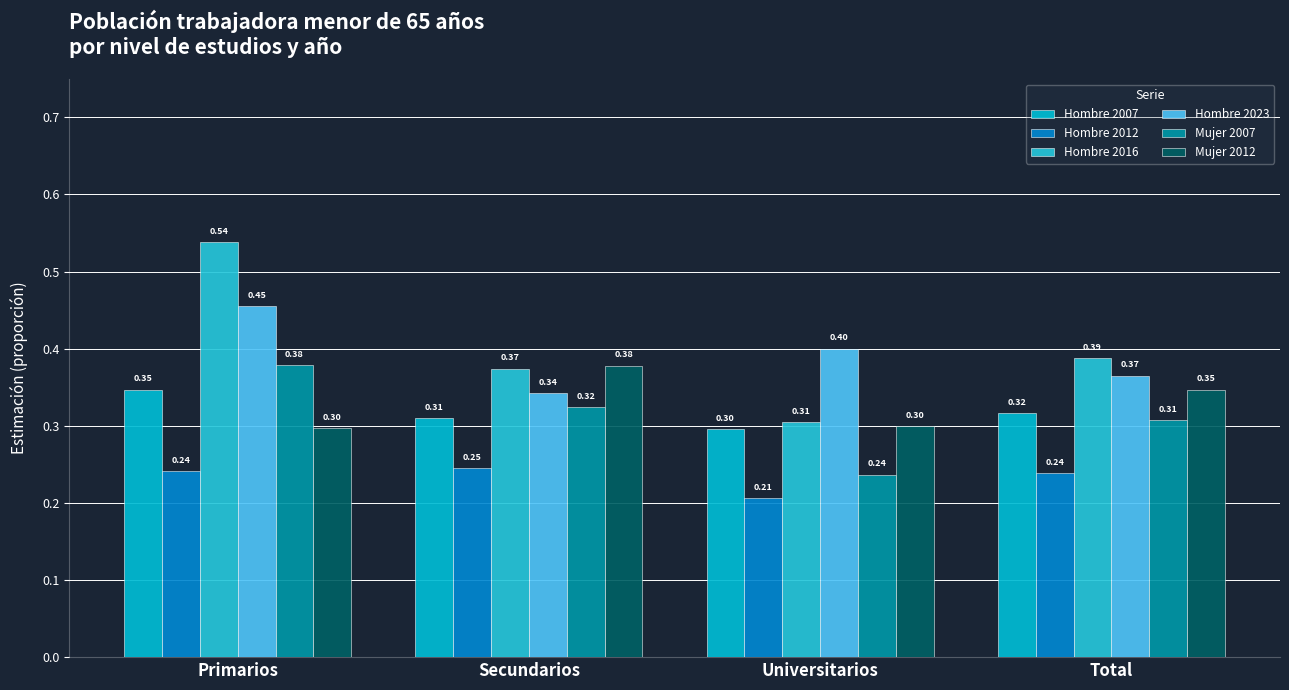

Where is Mujer 2007 nearest to the value 0?

Universitarios